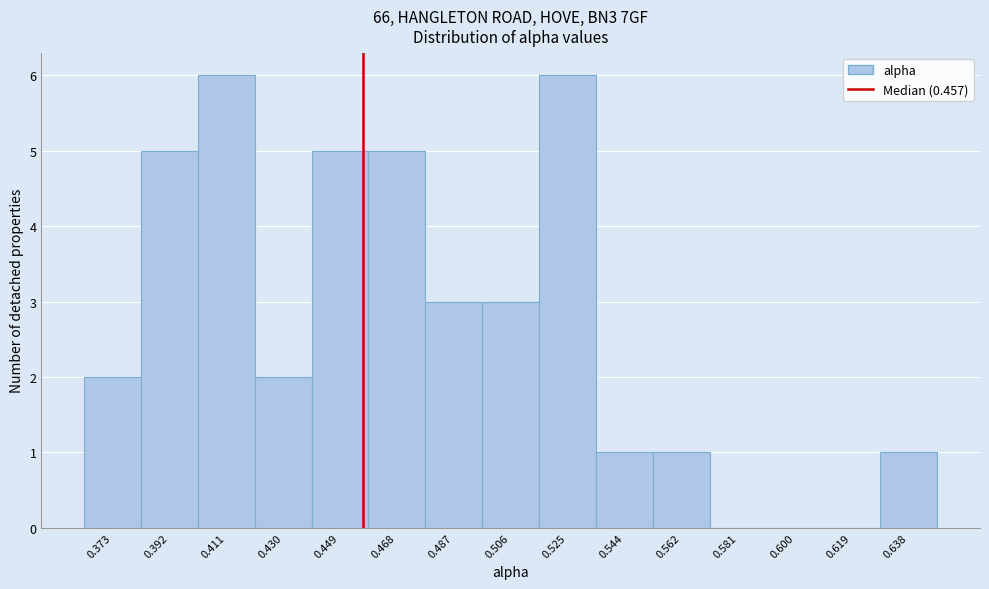

How tall is the bar that spans 0.496 to 0.516 on the x-axis? Neither the bar edges nor the heights are printed on the chart, so give them approximately, as read against the axes.

3